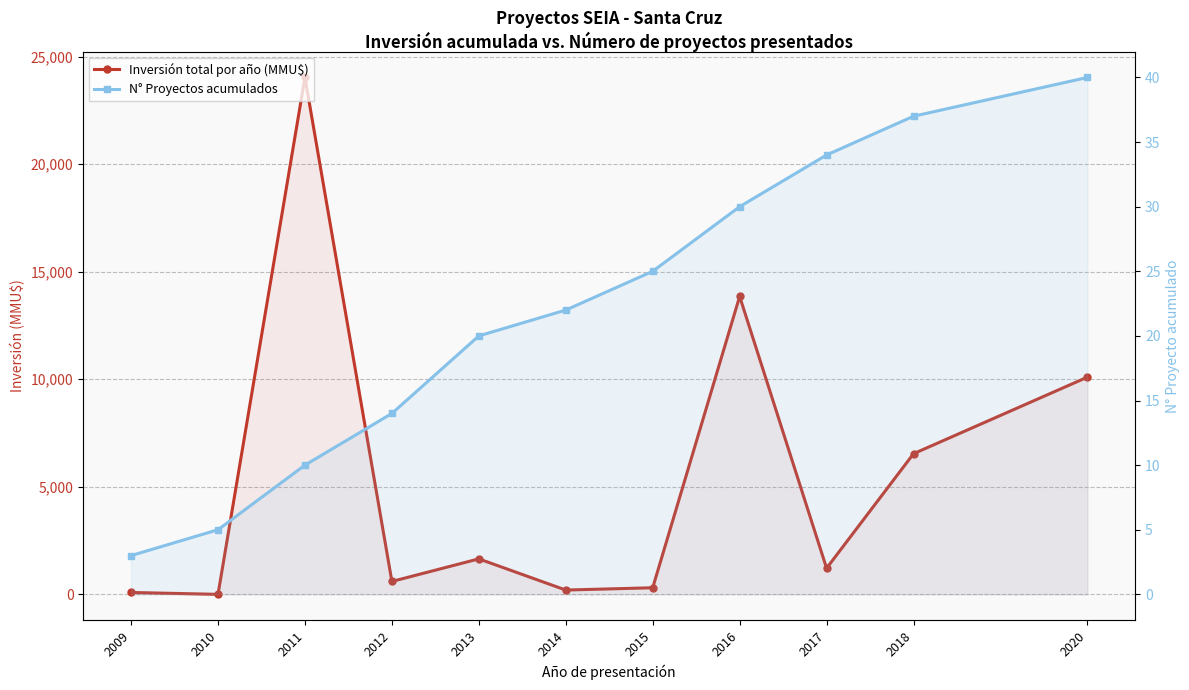

What is the difference between the Inversión total por año (MMU$) values at 2015 and 2014?

107